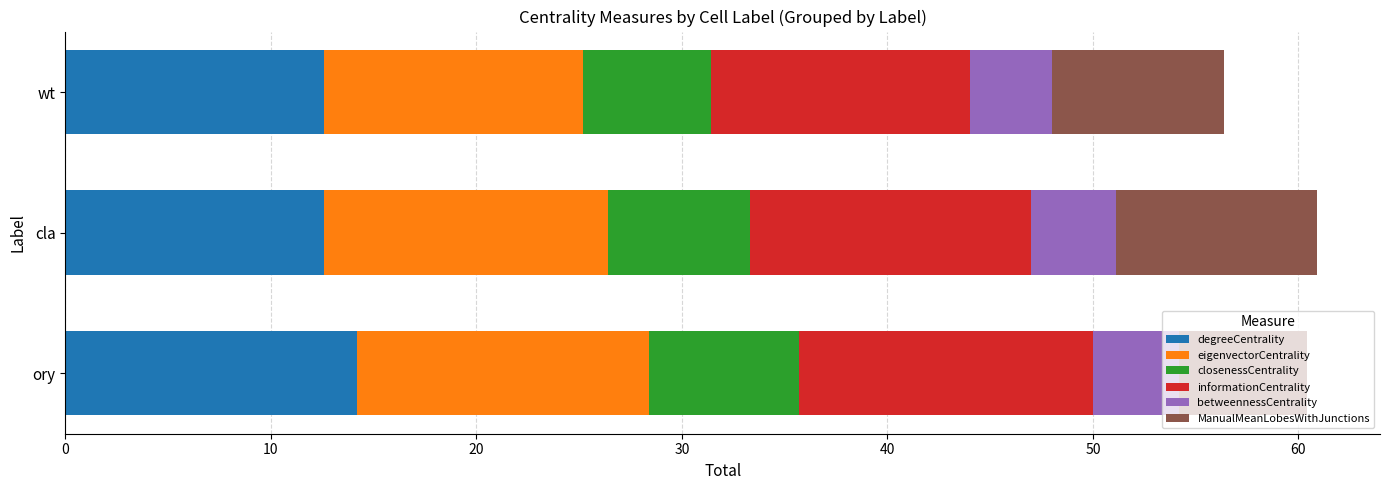

Count the number of data series in this chart.

6